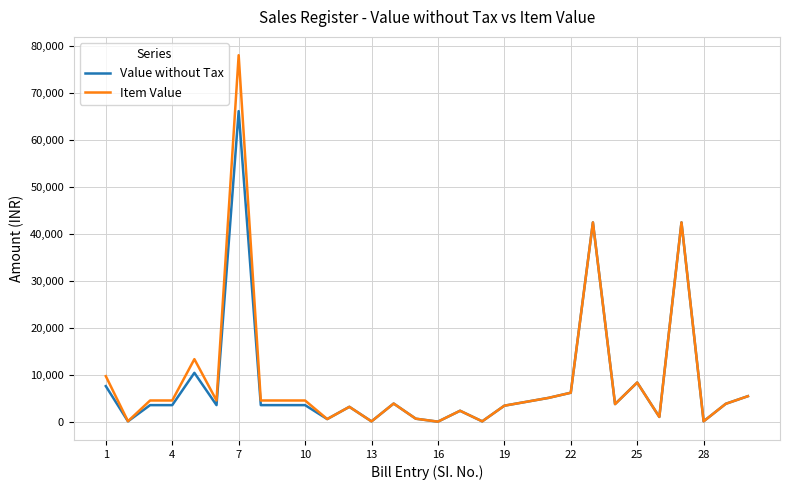

What is the difference between the maximum and second lowest values in the Value without Tax series?

66009.5